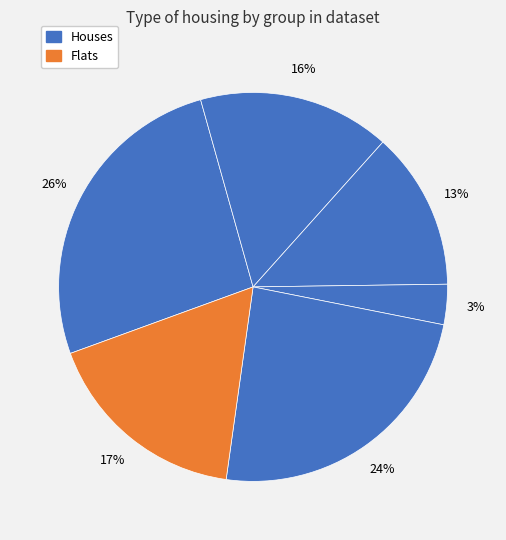

How many slices are in this pie chart?

6